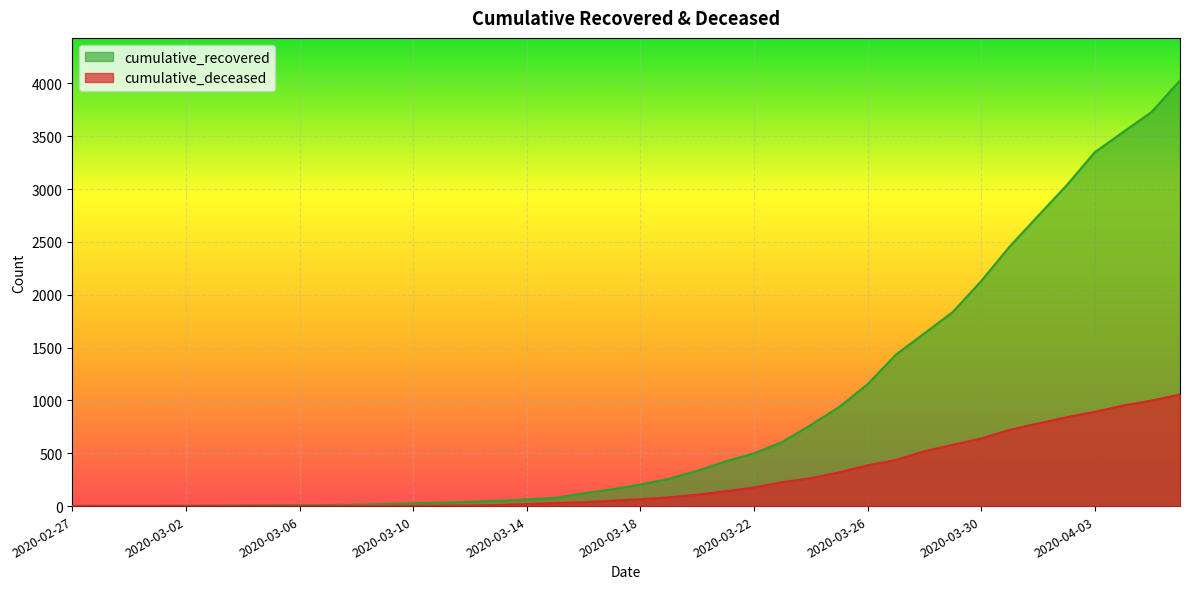

What position from the left is 2020-03-16?

19